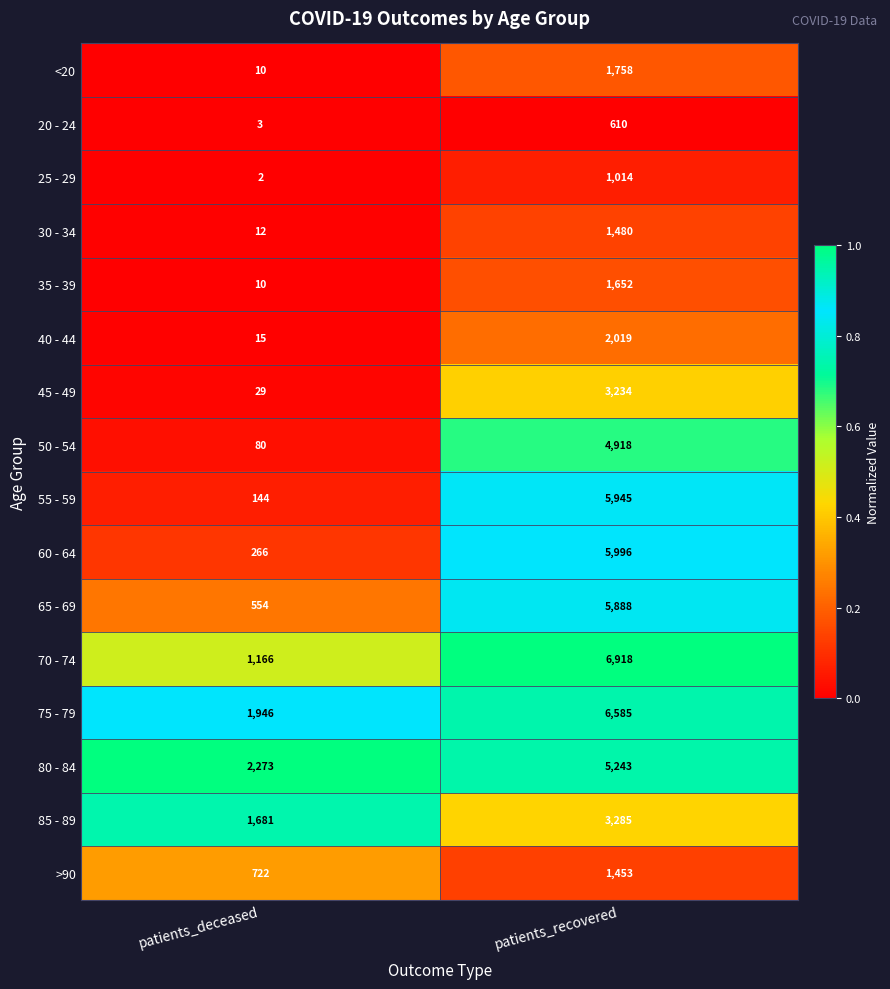

What is the total value across all series at patients_recovered?

57998